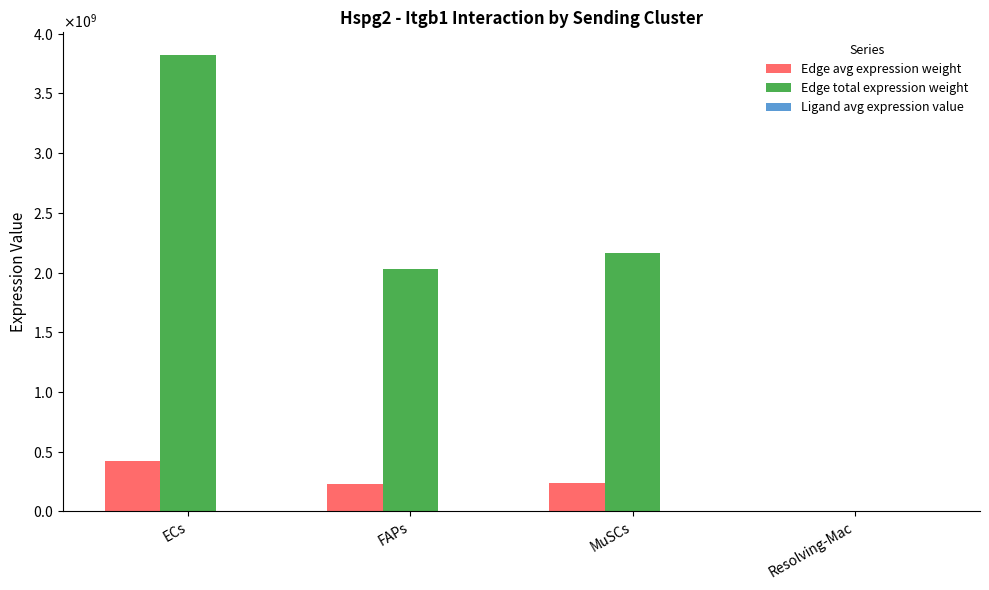

Reading right to left, extract all data points from this chart.

Edge avg expression weight: Resolving-Mac=476516.1	MuSCs=240318857.7	FAPs=225810794.9	ECs=424529516.5
Edge total expression weight: Resolving-Mac=4288644.7	MuSCs=2162869719.5	FAPs=2032297154.5	ECs=3820765648.2
Ligand avg expression value: Resolving-Mac=91.5	MuSCs=26423.6	FAPs=34389.0	ECs=53185.8